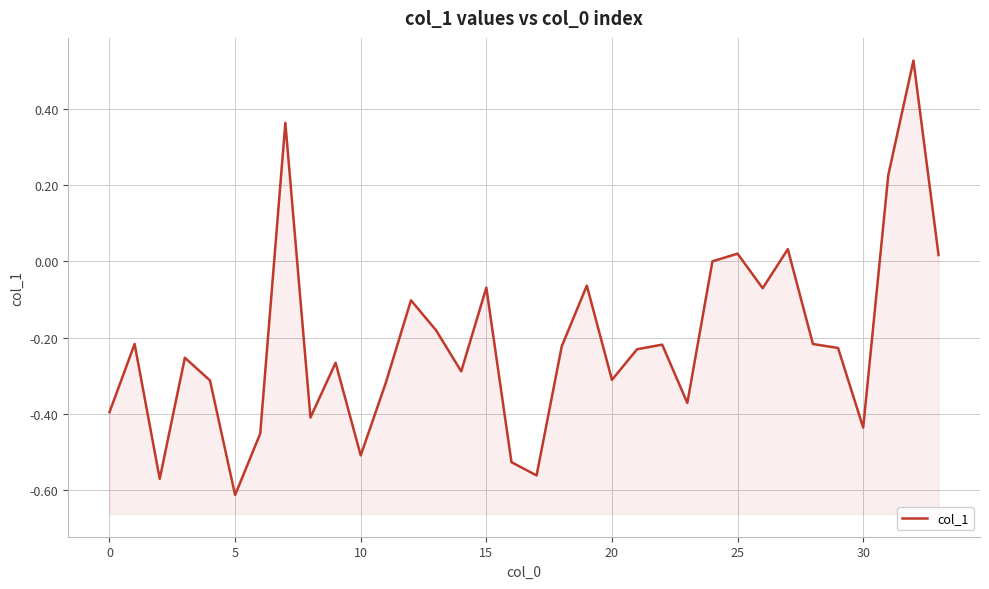

True or false: there are more than 0 points higher than both neighbors.

True